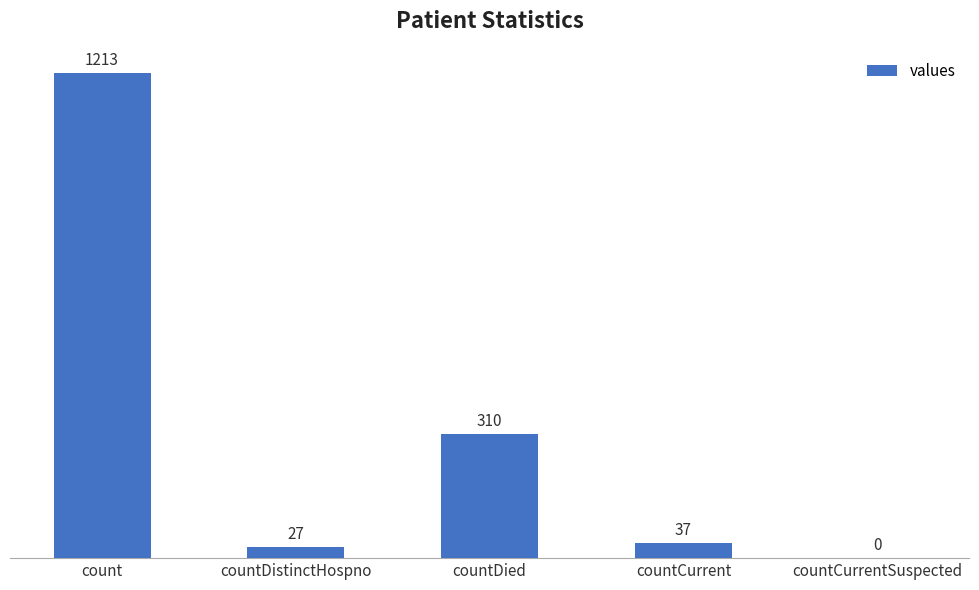

What is the greatest value displayed?

1213